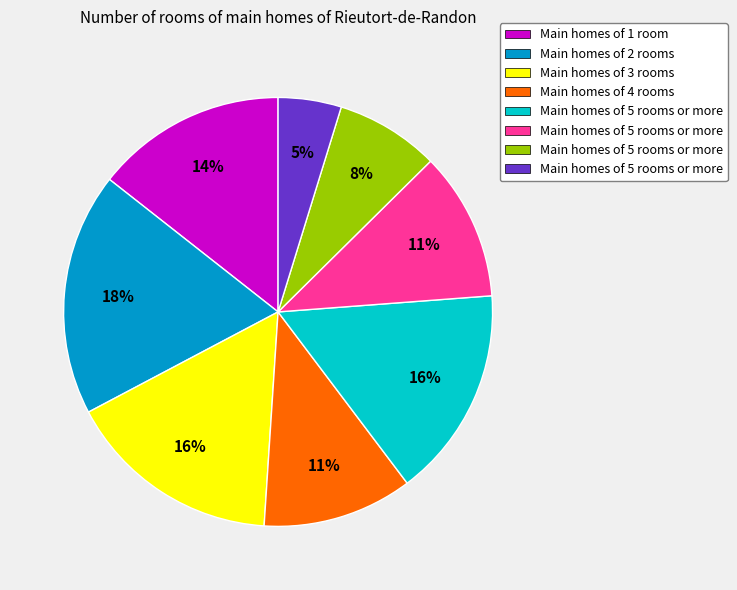

Is there any slice that represents more than half of the pie?

No